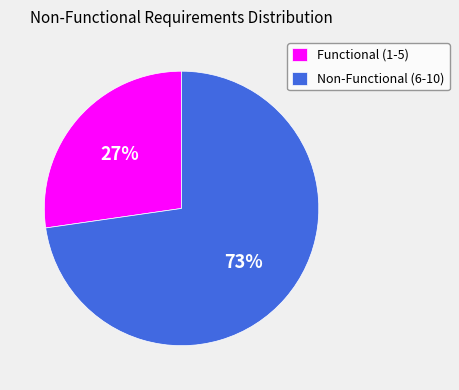

To the nearest percent, what is the average slice percentage?

50%